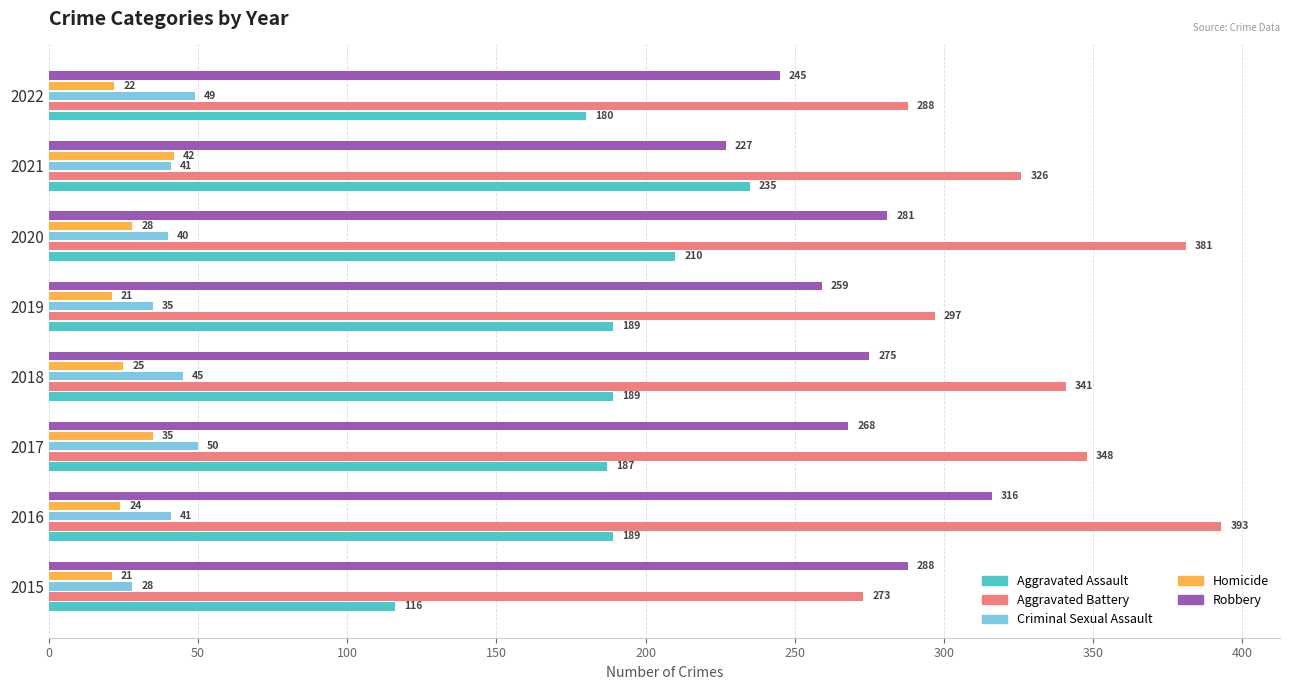

Which label corresponds to the largest value in the chart?

2016